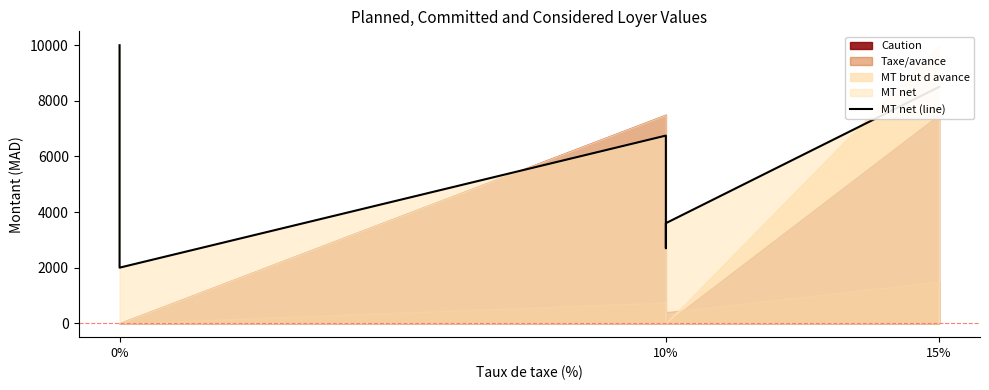

What is the difference between the maximum and minimum values?

8000